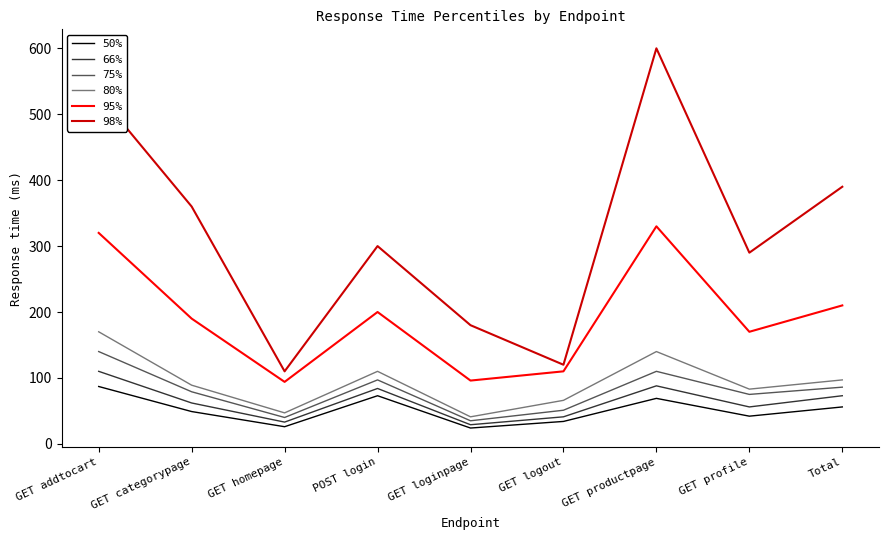

What is the spread (max minus min) of values at GET categorypage?

311